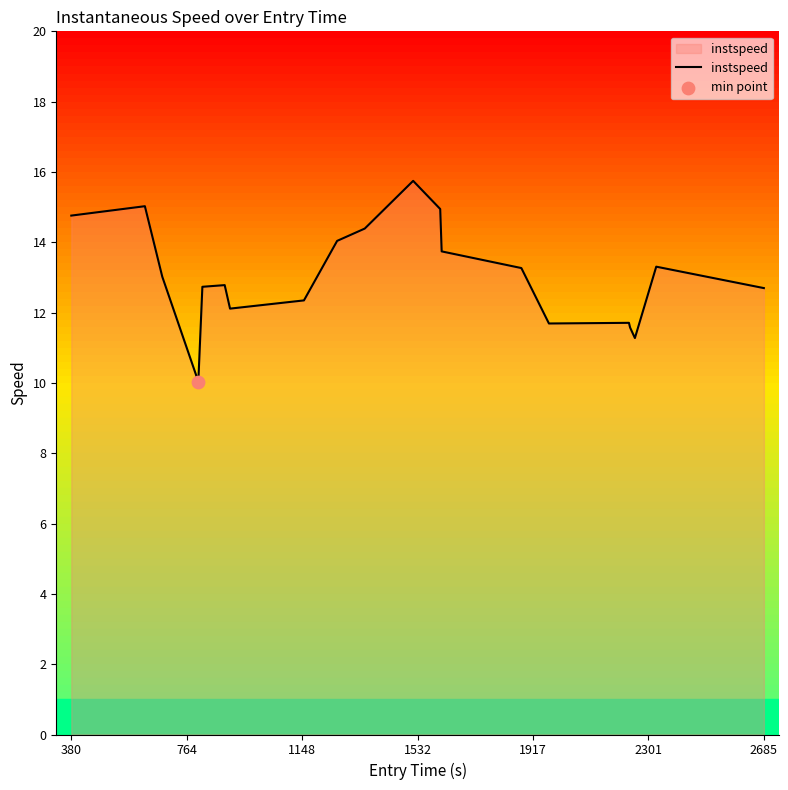

What is the difference between the maximum and minimum values?

5.7